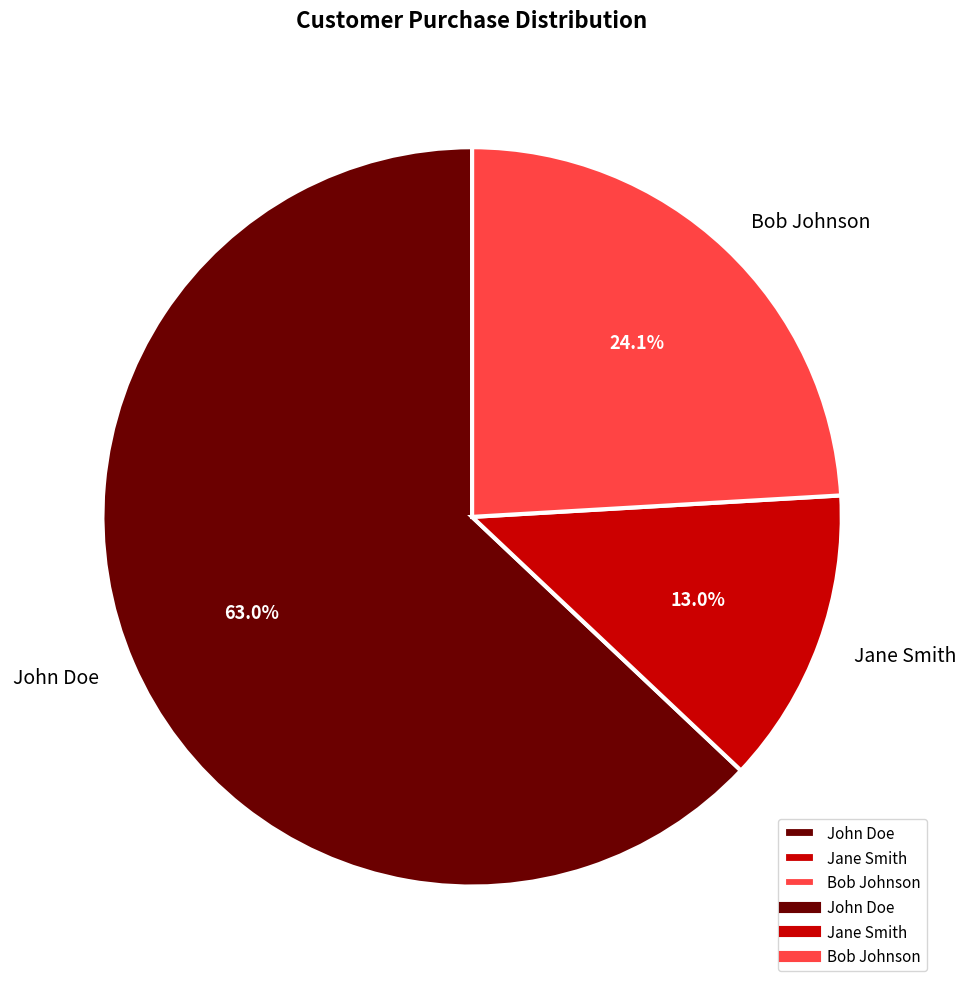

To the nearest percent, what is the average slice percentage?

33%